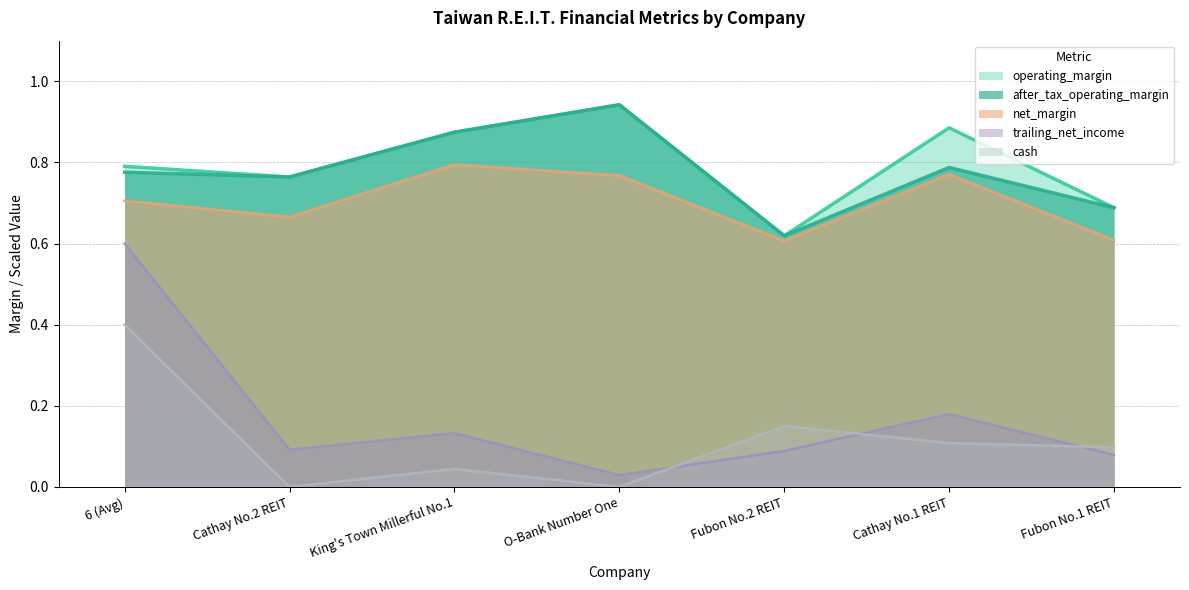

Which series has the largest total across all categories?

operating_margin